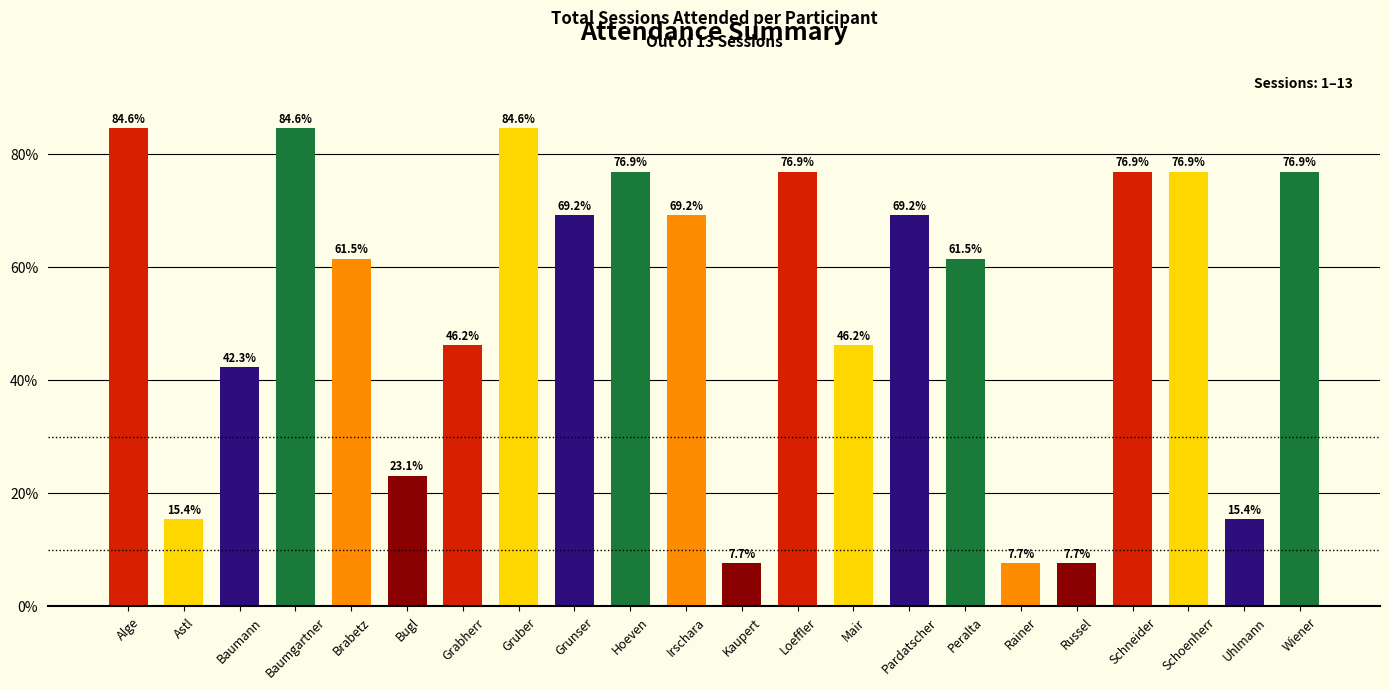

What is the change in value from Grunser to Loeffler?

+7.7